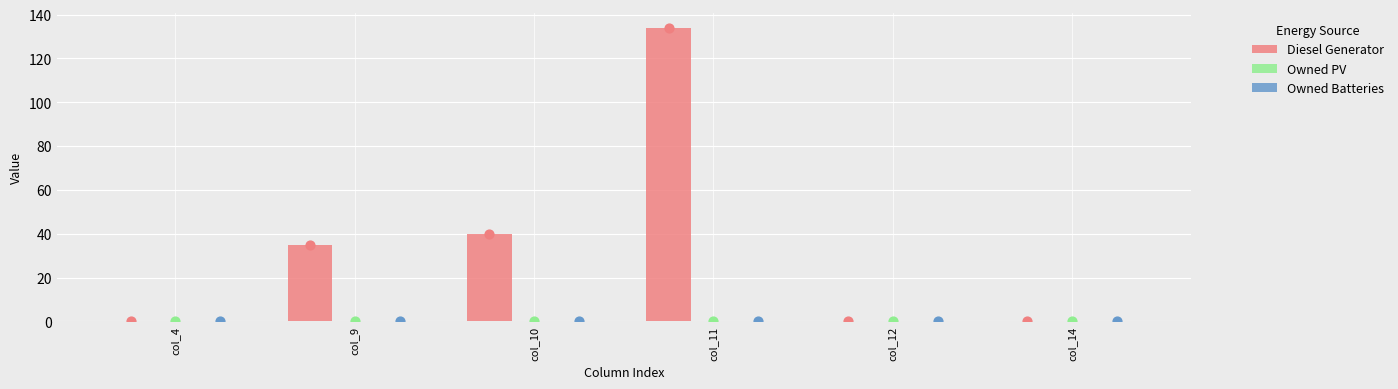

Which series reaches the minimum Y coordinate?

Diesel Generator